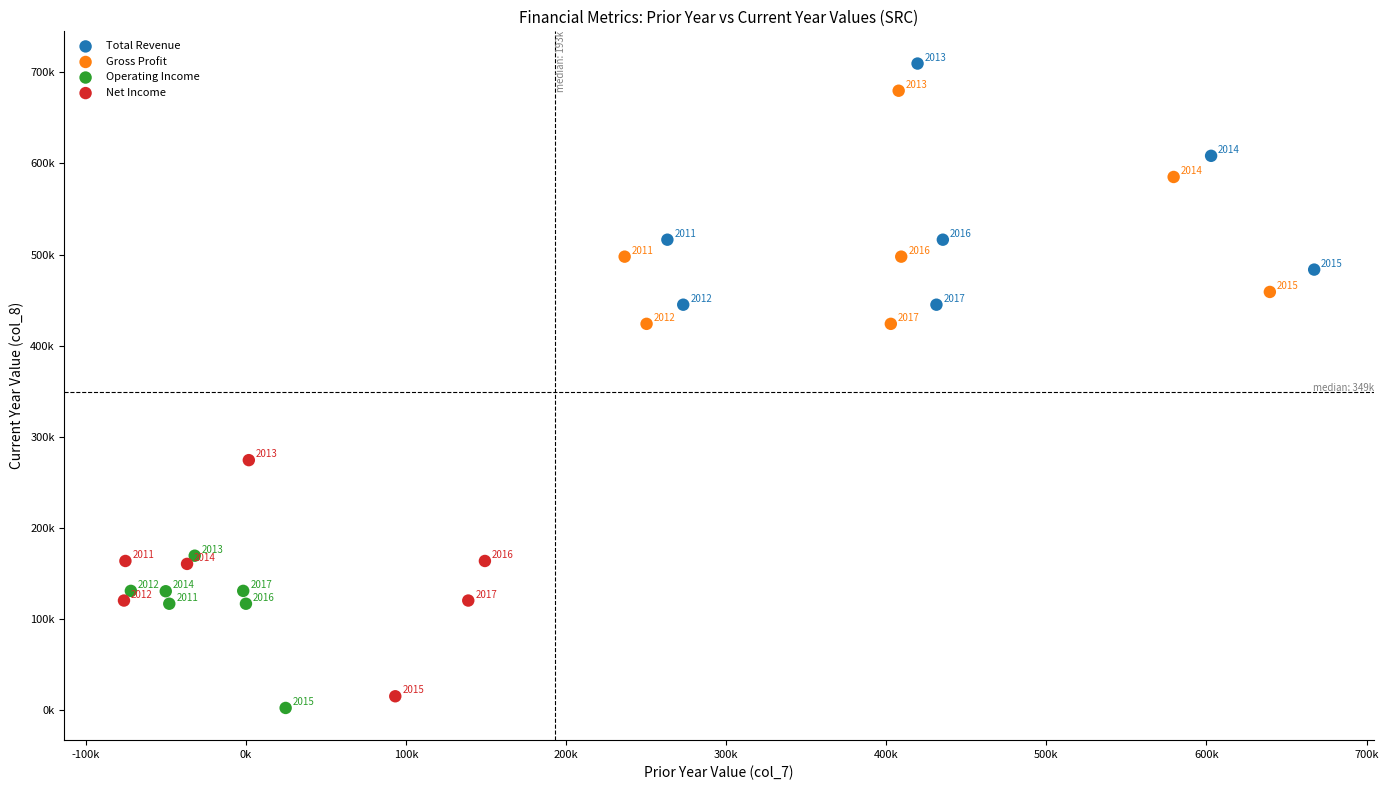

What are all the series names shown in the legend?

Total Revenue, Gross Profit, Operating Income, Net Income